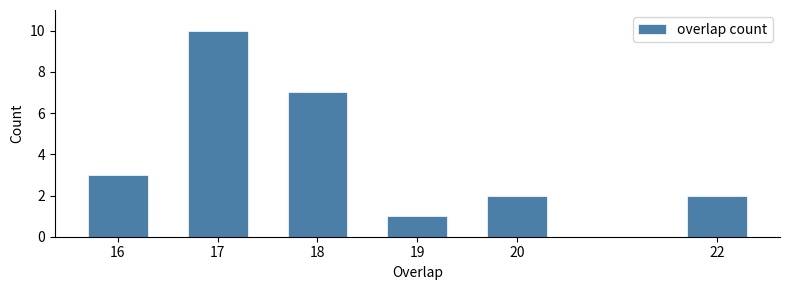

Reading left to right, extract all data points from this chart.

3	10	7	1	2	2